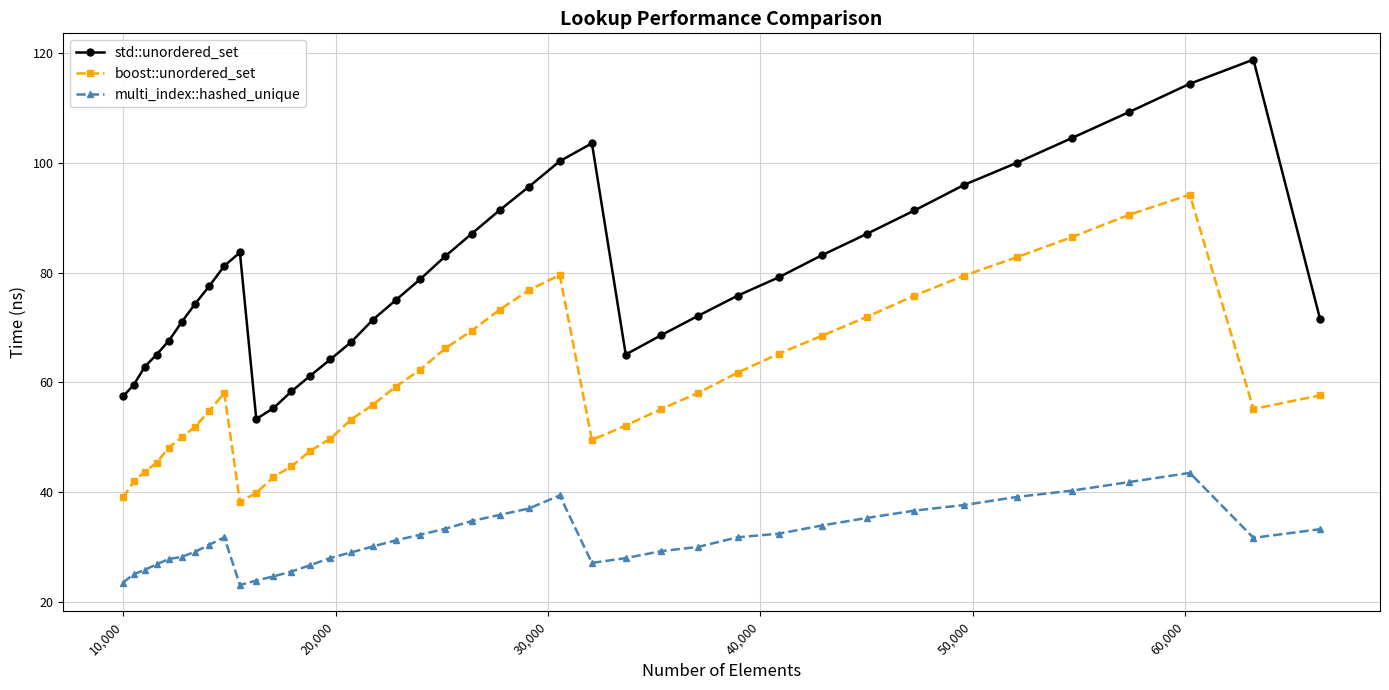

True or false: boost::unordered_set and multi_index::hashed_unique intersect in this chart.

False